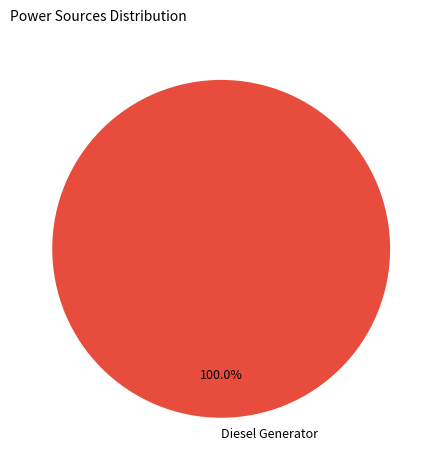

How many slices are in this pie chart?

1